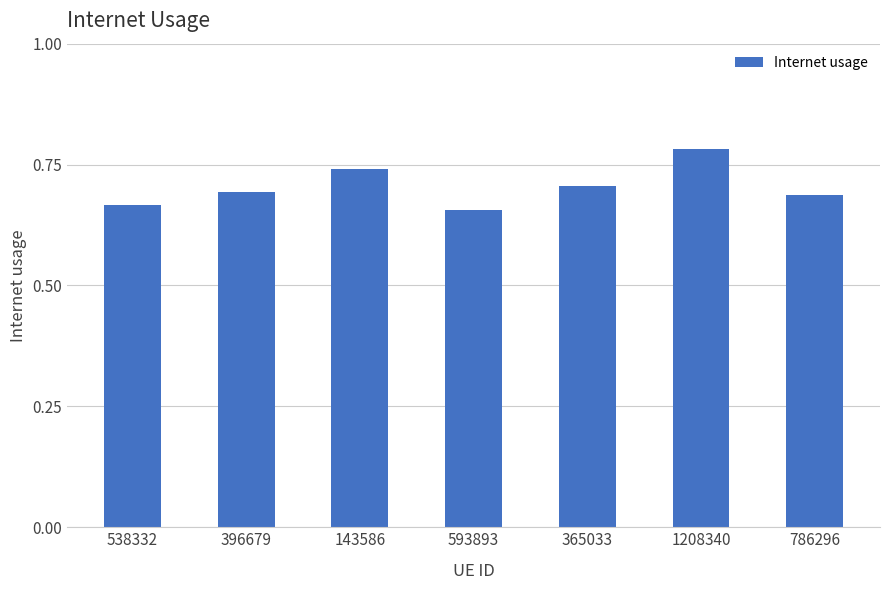

True or false: the data shows 0.1 at 396679.

False